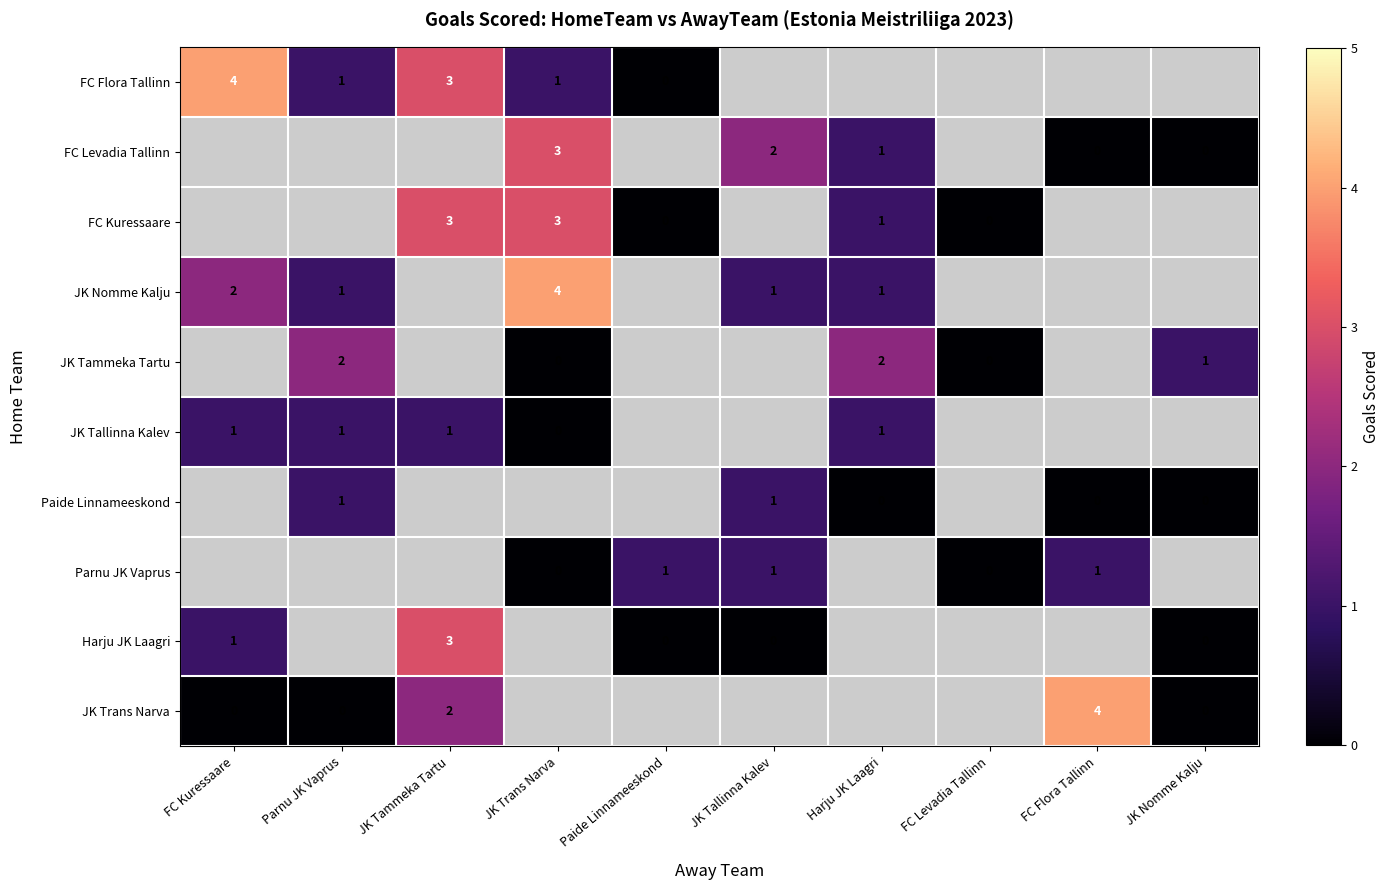

The FC Flora Tallinn series shows 3 at JK Tammeka Tartu. True or false?

True